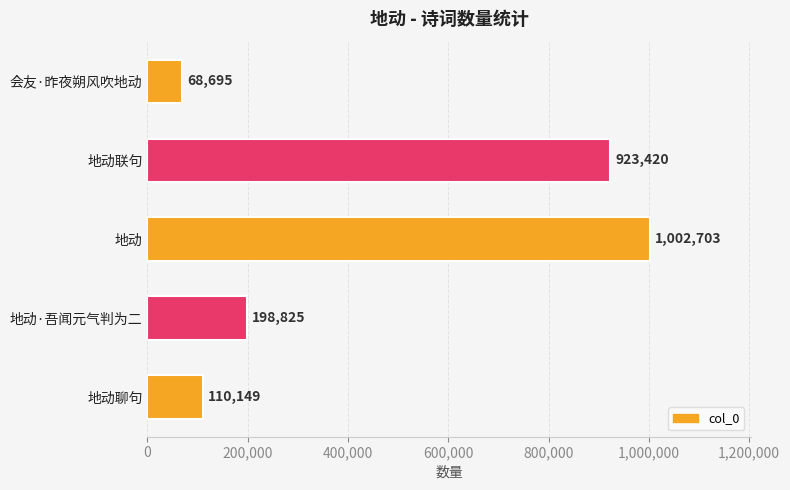

Reading bottom to top, list all the values displayed in this chart.

地动聊句=110149	地动·吾闻元气判为二=198825	地动=1002703	地动联句=923420	会友·昨夜朔风吹地动=68695